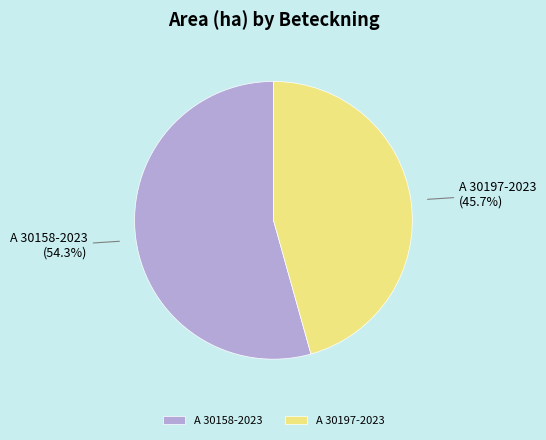

Does any single category account for the majority?

Yes